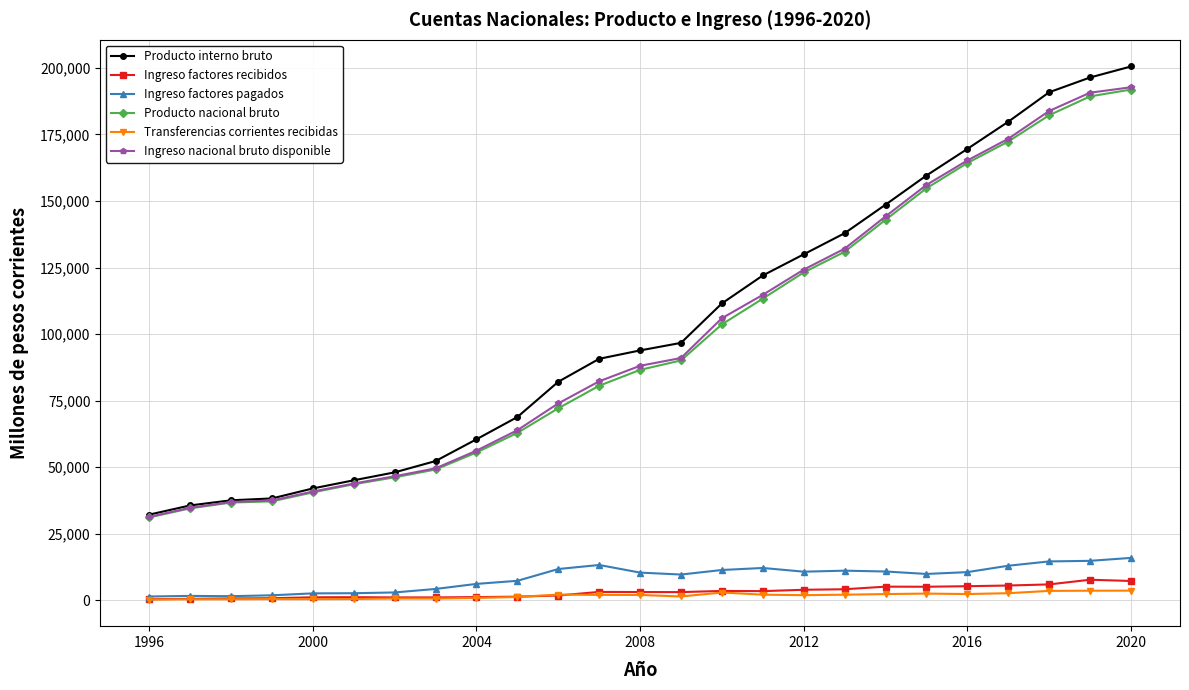

True or false: Ingreso factores recibidos has more than 1 points higher than both neighbors.

True